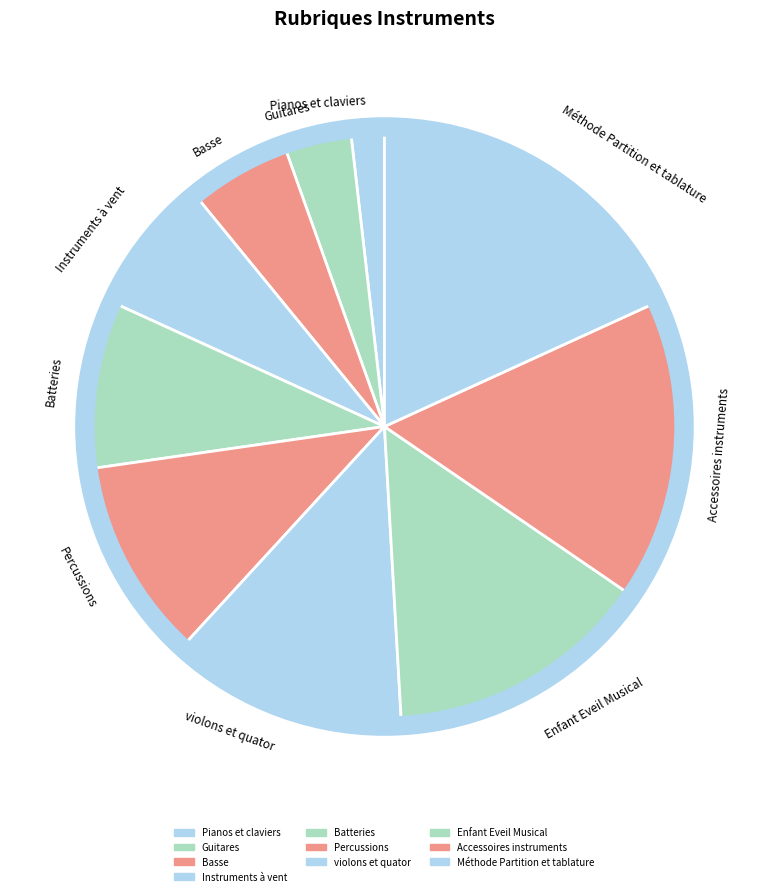

How many slices are in this pie chart?

10